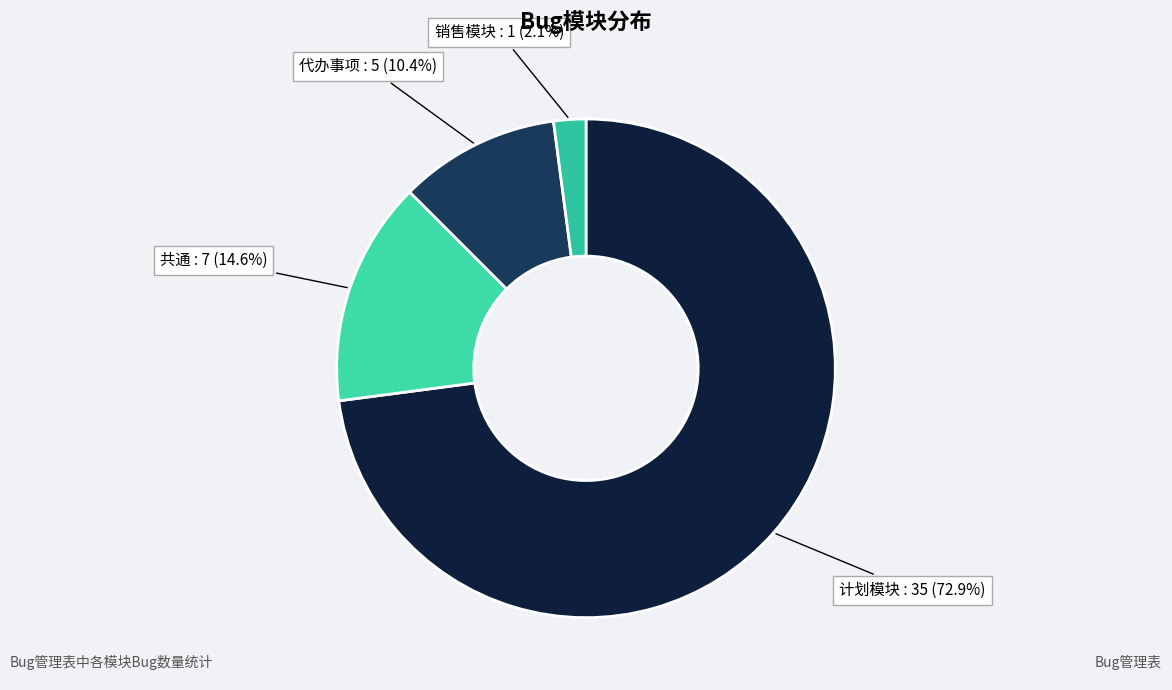

Is there any slice that represents more than half of the pie?

Yes